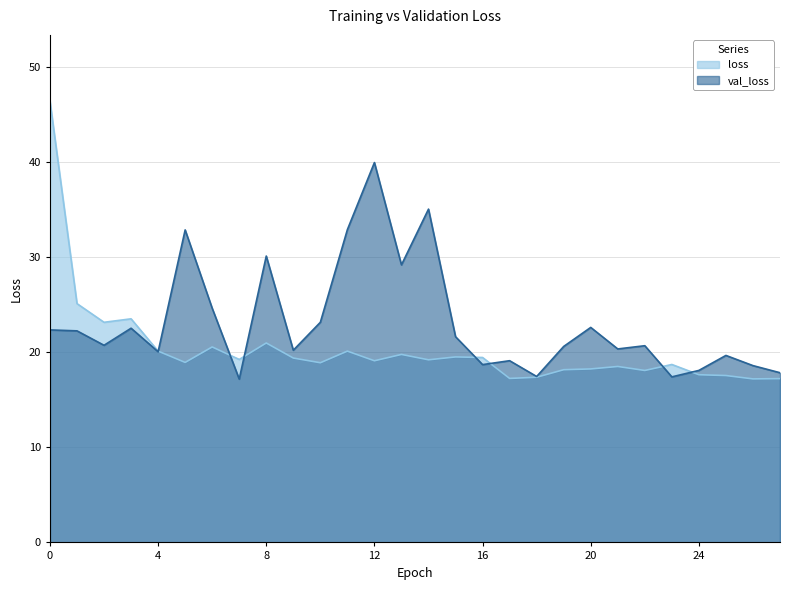

Where do val_loss and loss first cross each other?

4 and 5